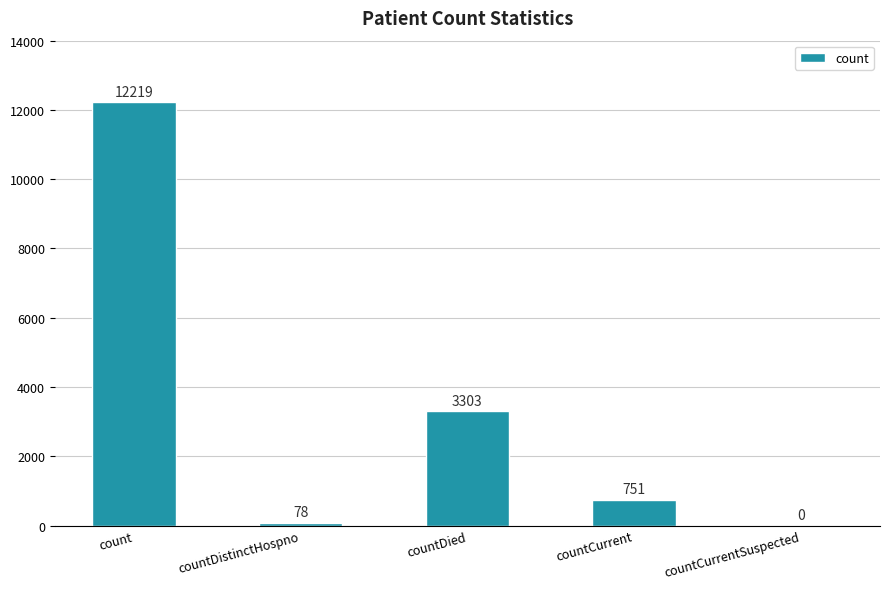

Are the bars horizontal?

No